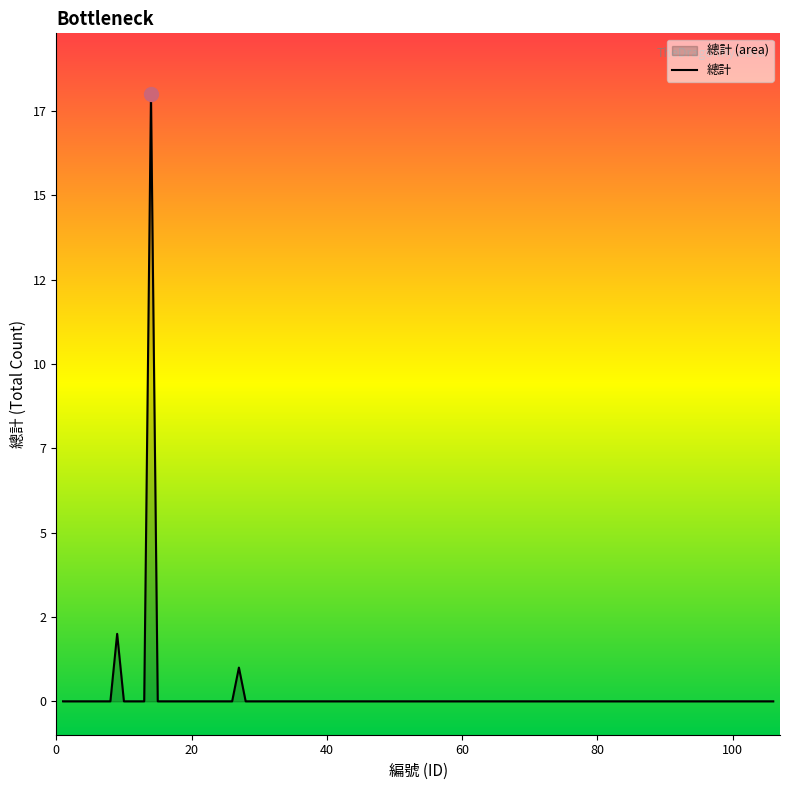

How many distinct data groups are displayed?

1